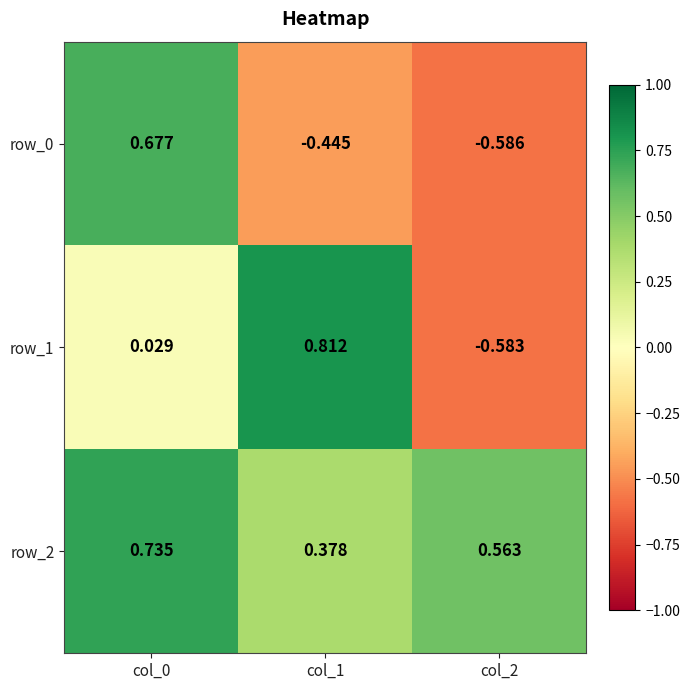

What is the sum of all row_1 values?

0.3